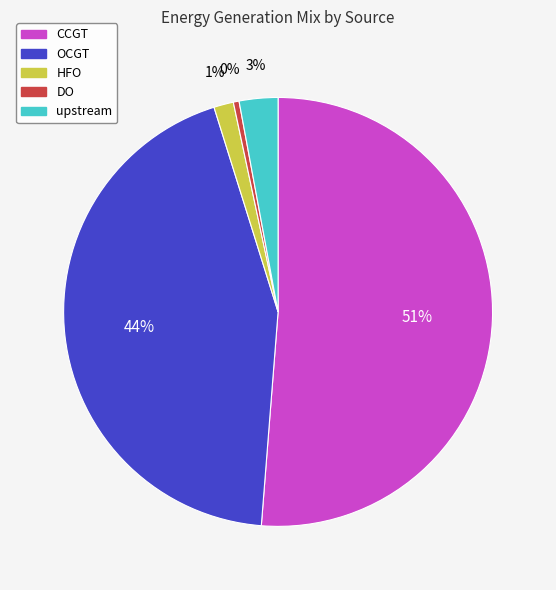

Rank the categories by value from lowest to highest.

DO, HFO, upstream, OCGT, CCGT